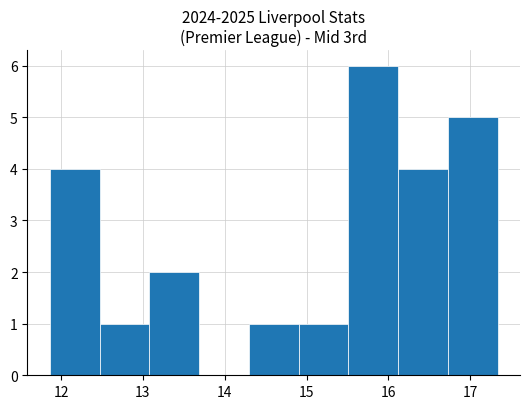

What is the height of the bar covering 11.9 to 12.5 on the x-axis? Neither the bar edges nor the heights are printed on the chart, so give them approximately, as read against the axes.

4